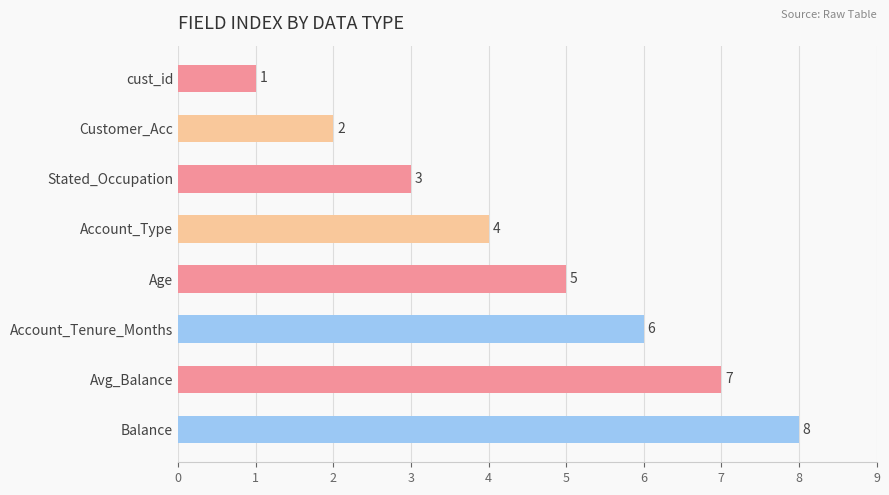

List the labels in order of value, largest first.

Balance, Avg_Balance, Account_Tenure_Months, Age, Account_Type, Stated_Occupation, Customer_Acc, cust_id